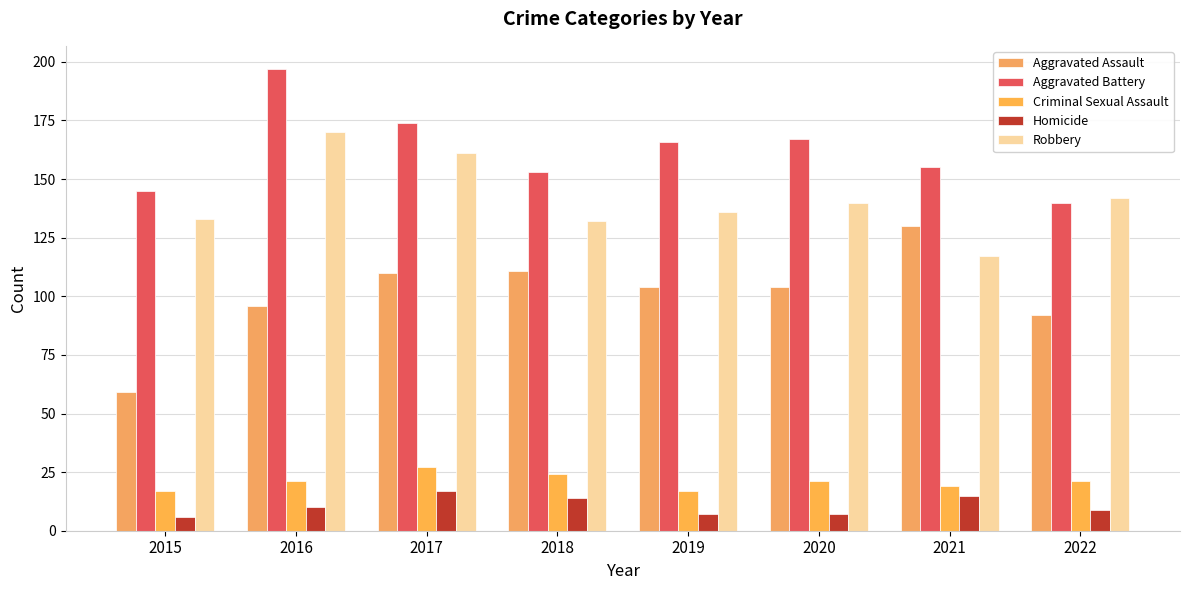

What is the total value across all series at 2018?

434